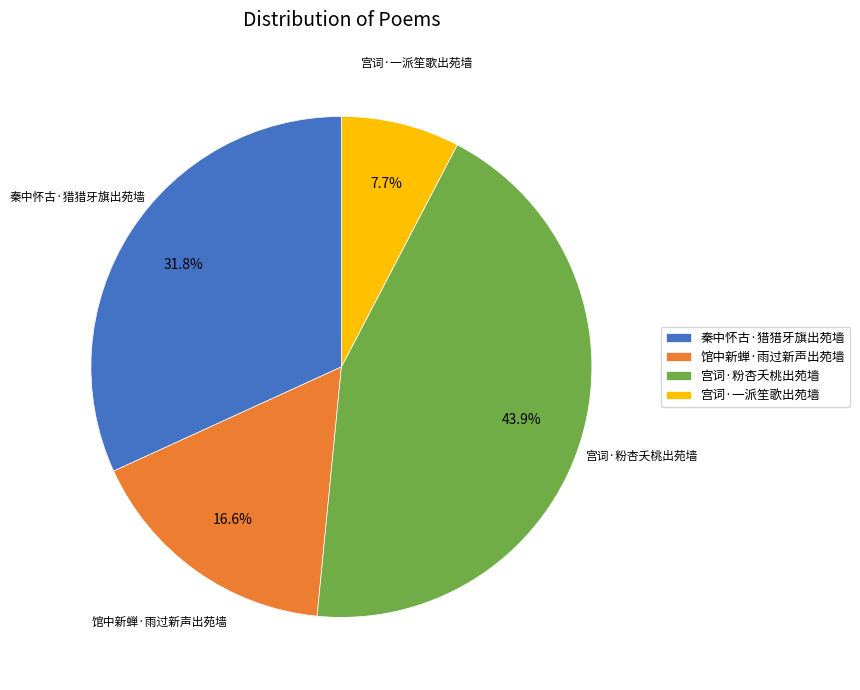

Does 馆中新蝉·雨过新声出苑墙 represent more than half of the total?

No